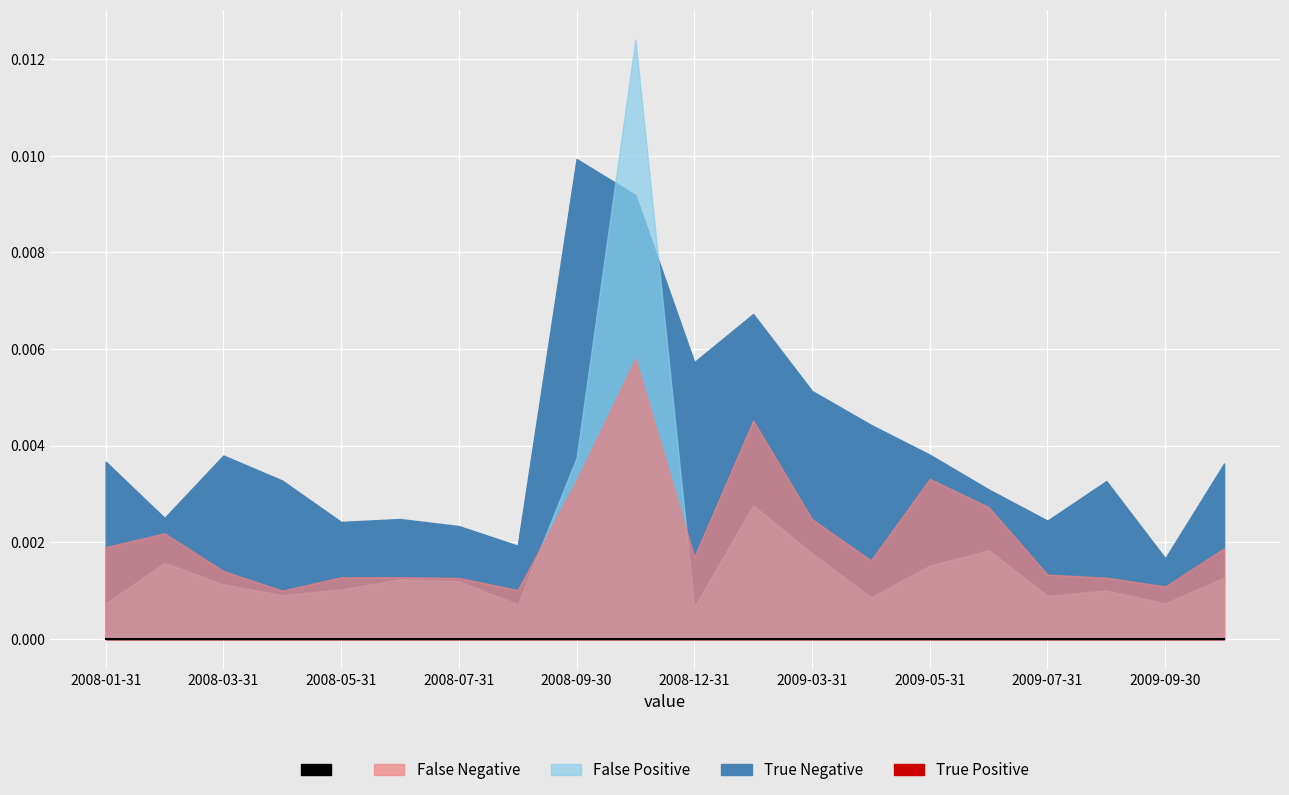

Which label corresponds to the smallest value in the chart?

2008-01-31